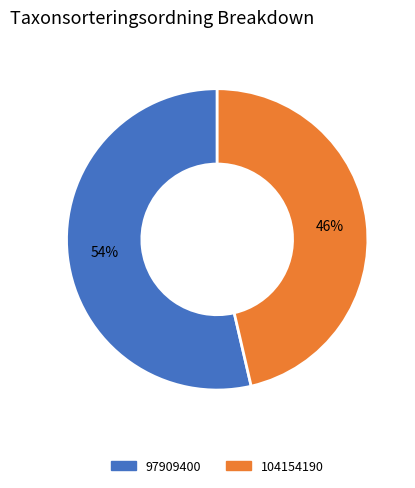

What is the ratio of the value at 97909400 to the value at 104154190?

1.2